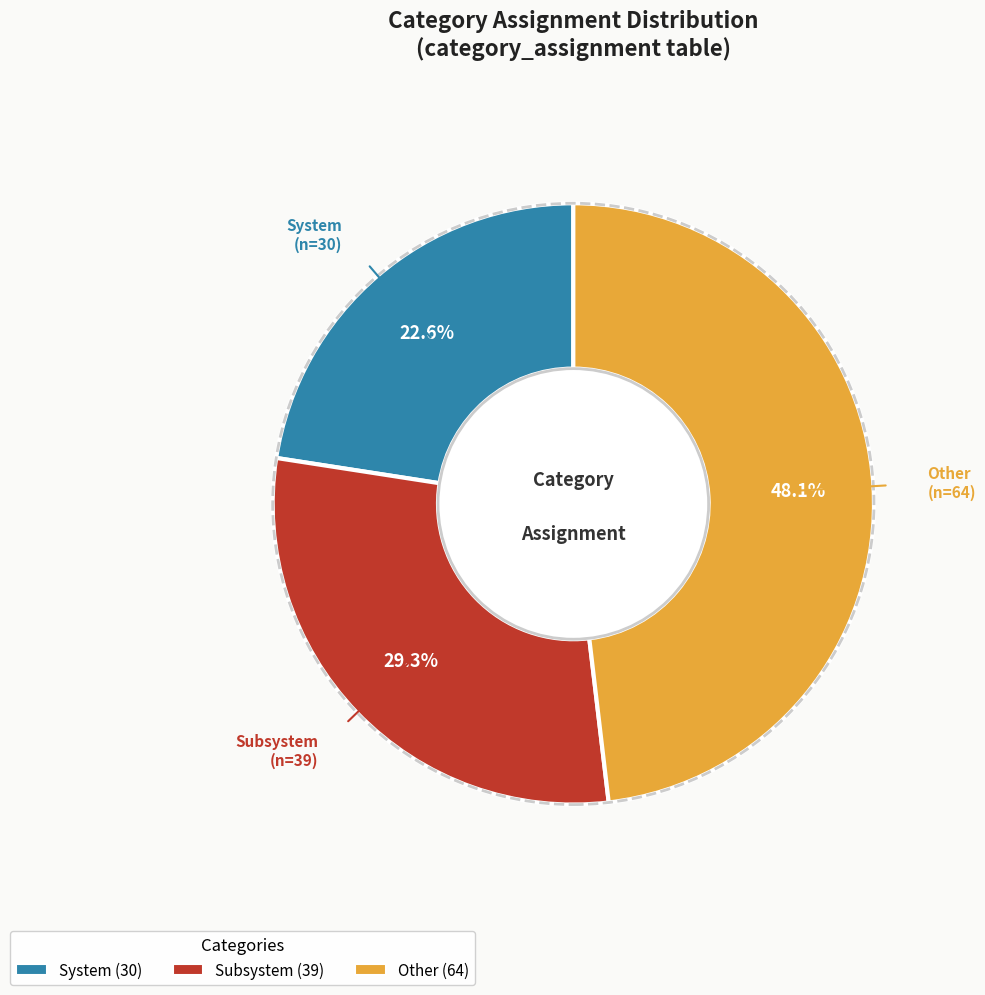

To the nearest percent, what is the average slice percentage?

33%